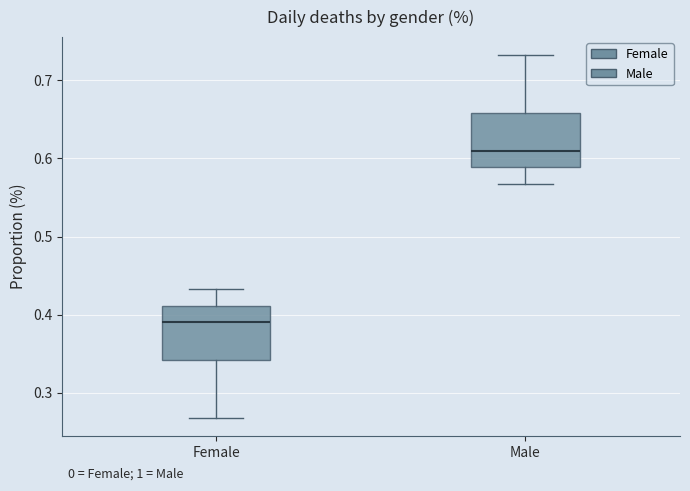

Which box has the highest median line?

Male